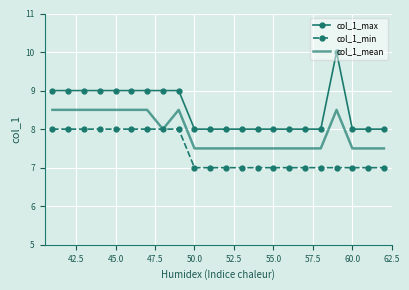

True or false: col_1_max and col_1_min cross at least once.

False